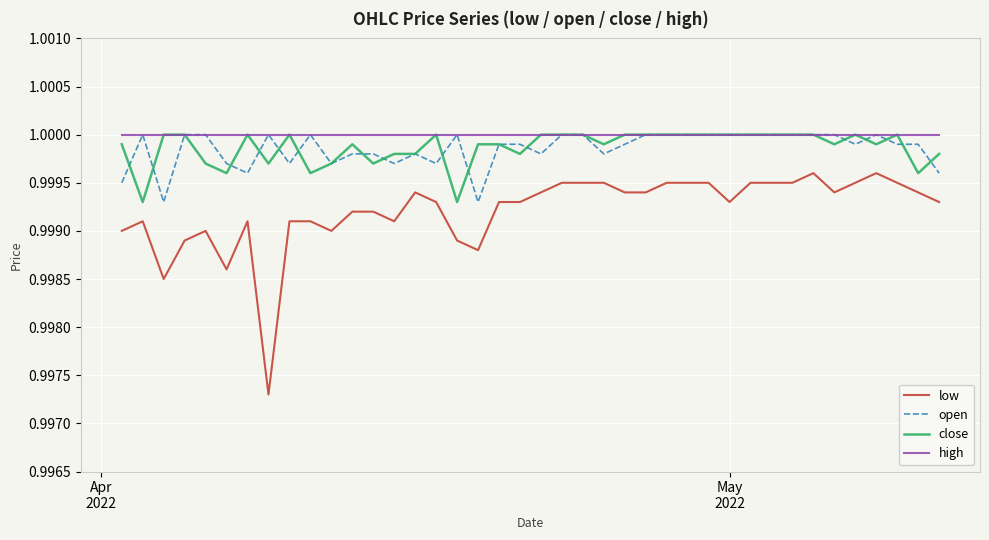

True or false: low and high cross at least once.

False